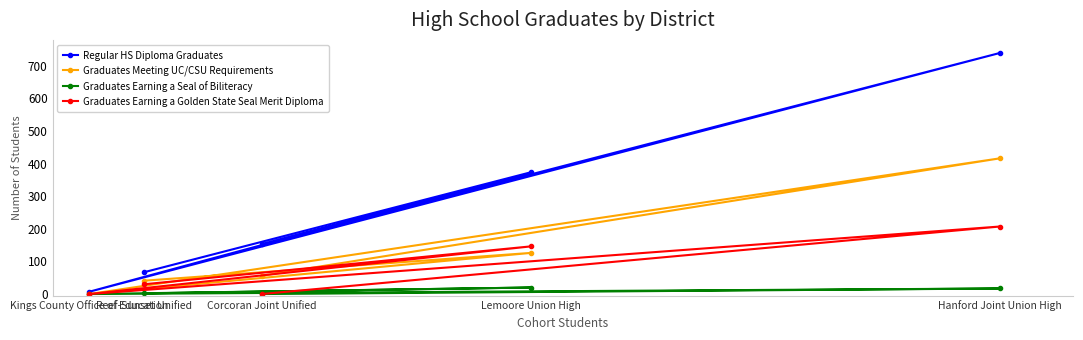

Which series has the widest spread of values?

Regular HS Diploma Graduates